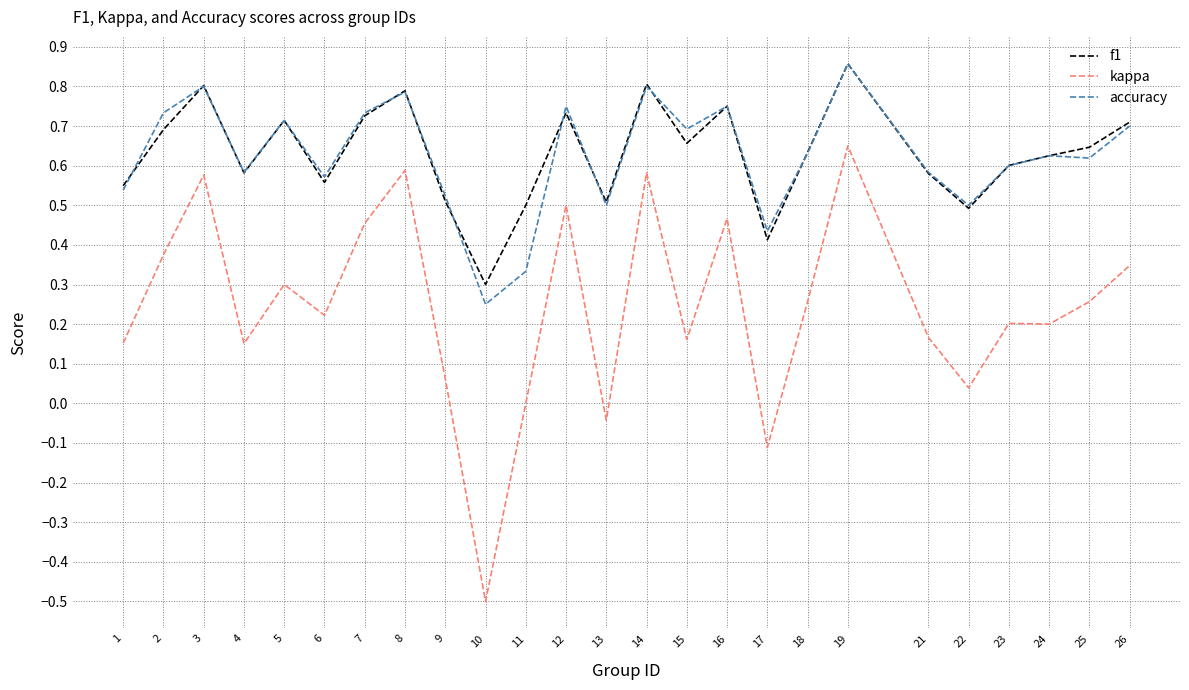

What is the smallest value displayed?

-0.5